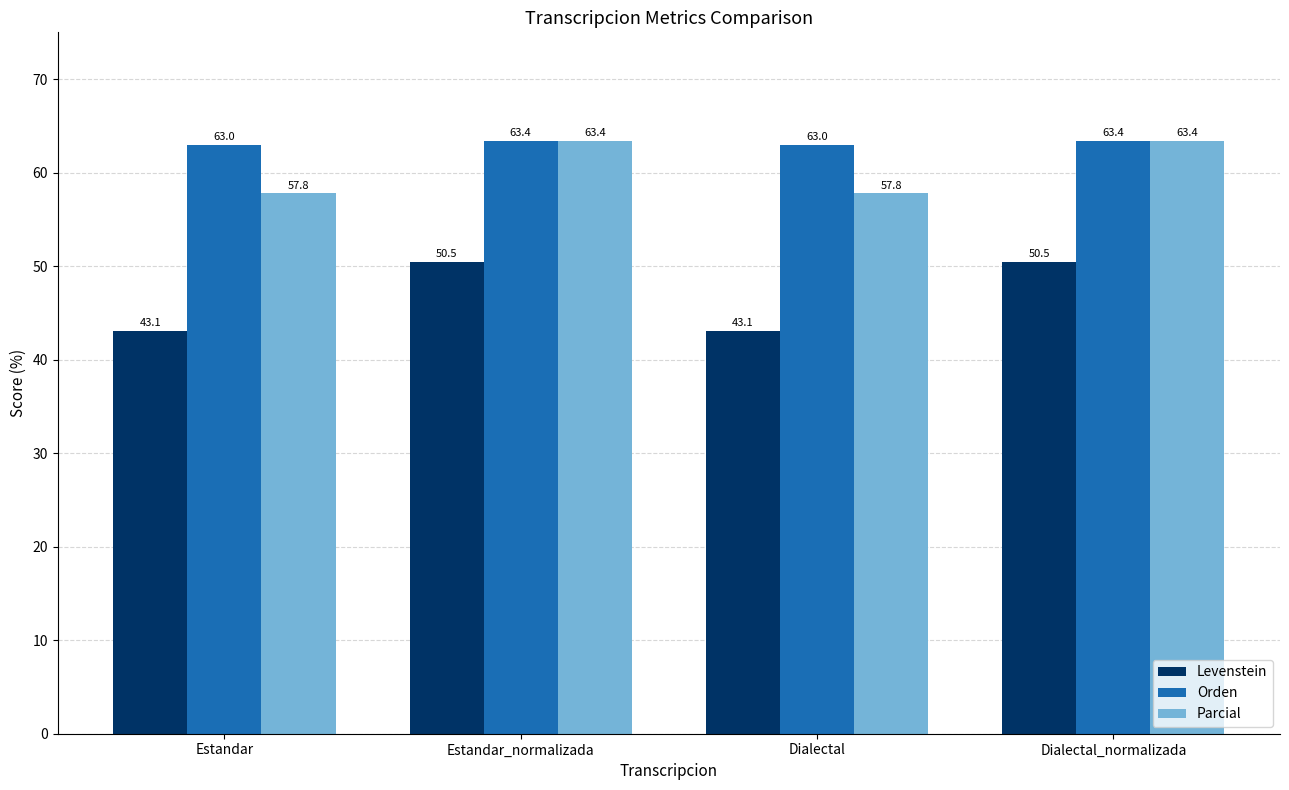

True or false: Levenstein has a value of 43.1 at Estandar.

True